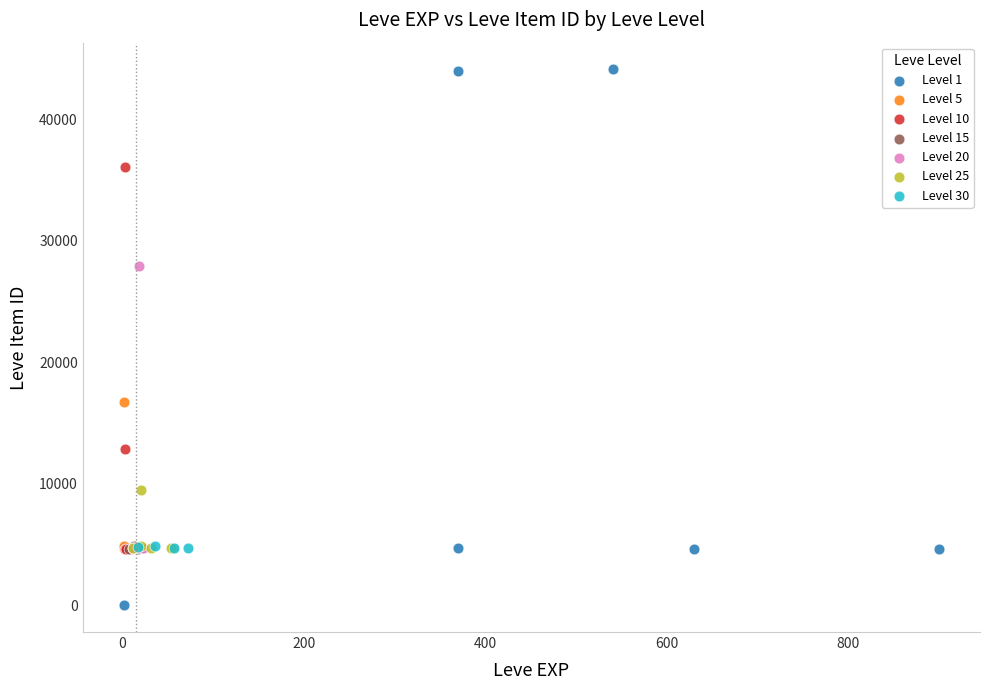

Which series has the widest spread of Y values?

Level 1